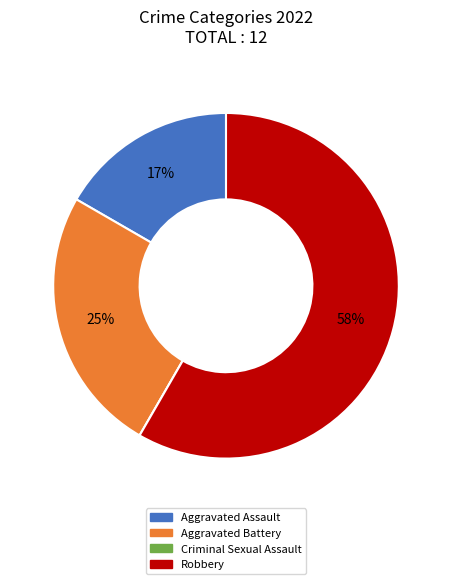

What percentage is the Robbery slice, to the nearest percent?

58%